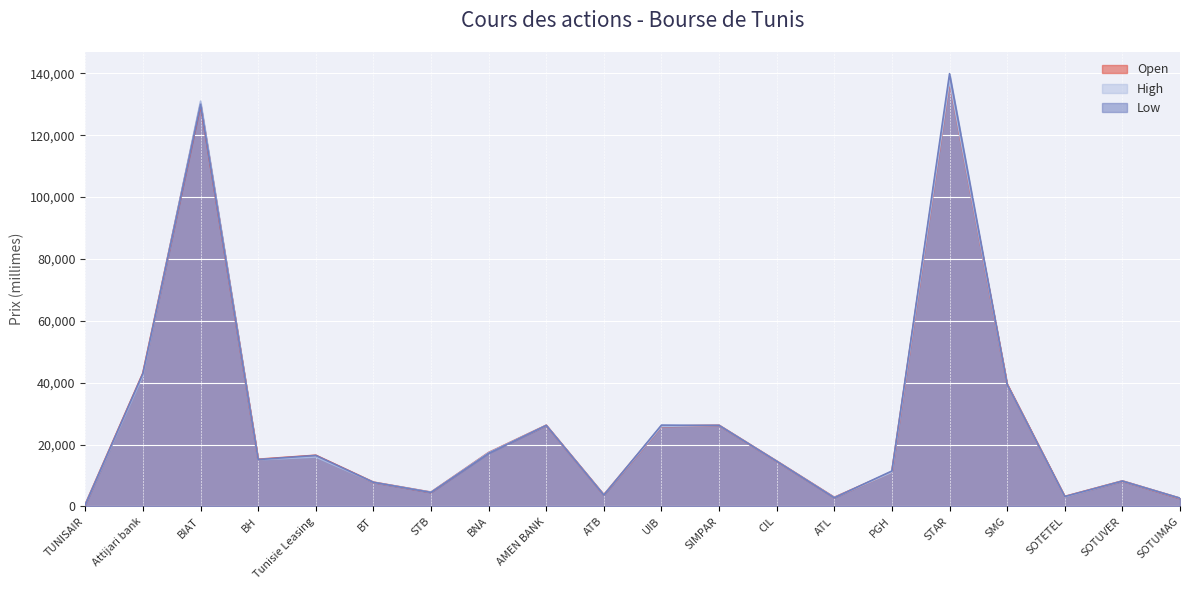

In Open, how many points are lower than both neighbors (excluding endpoints)?

5